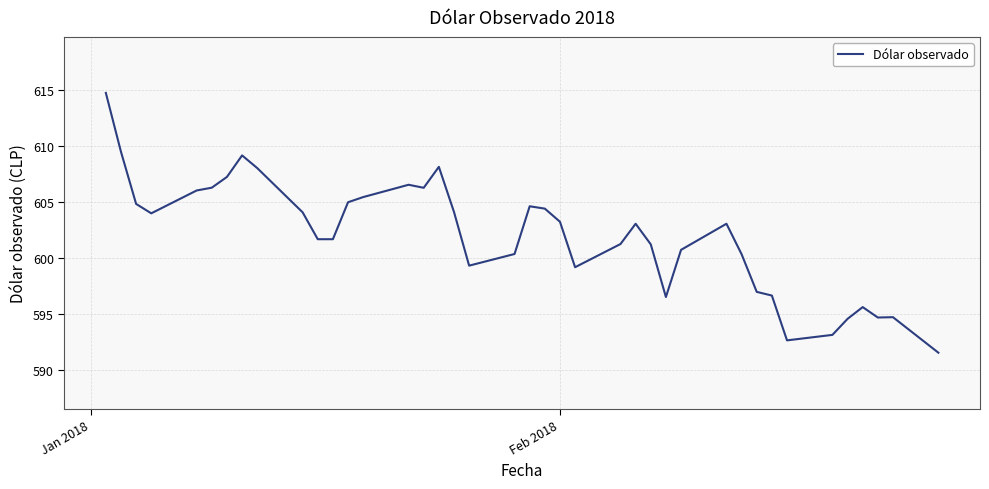

What is the smallest value displayed?

591.6